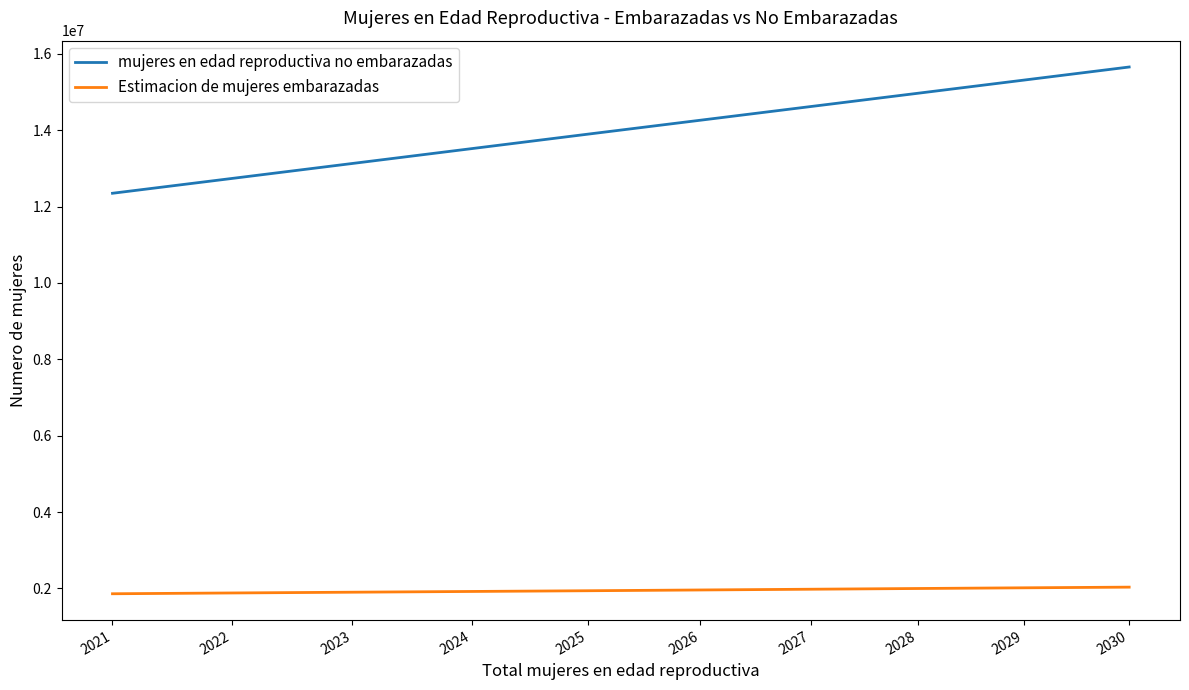

How many lines are shown in the chart?

2